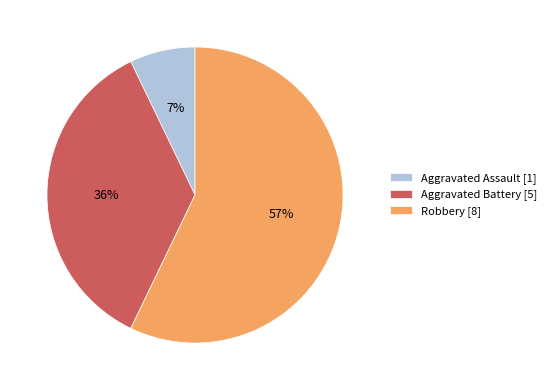

Which has a higher value, Robbery [8] or Aggravated Battery [5]?

Robbery [8]